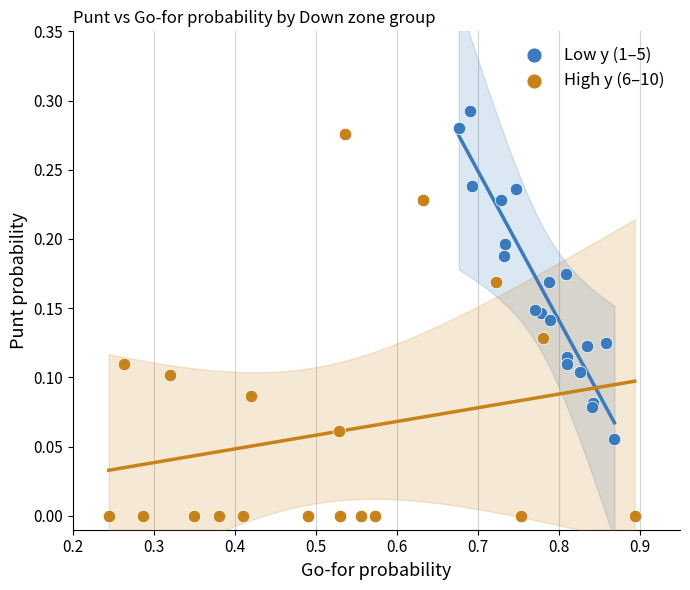

What are all the series names shown in the legend?

Low y (1–5), High y (6–10)